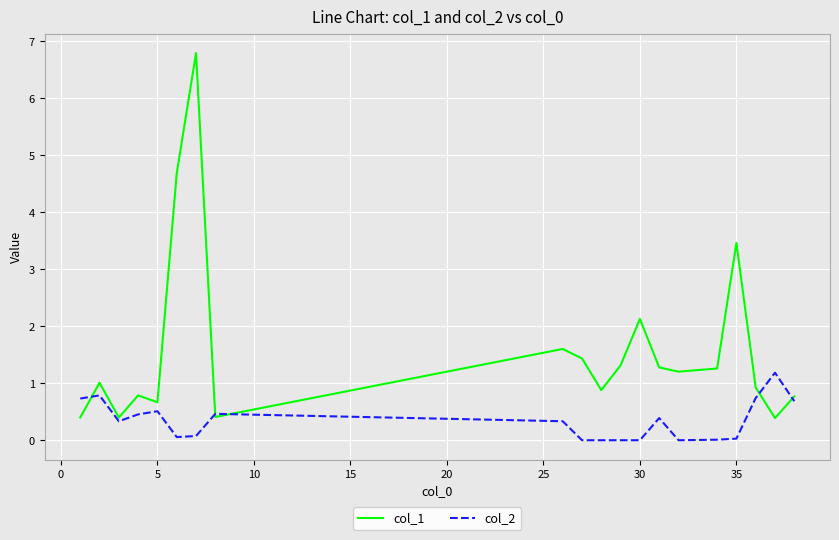

What is the maximum value for col_1?

6.8